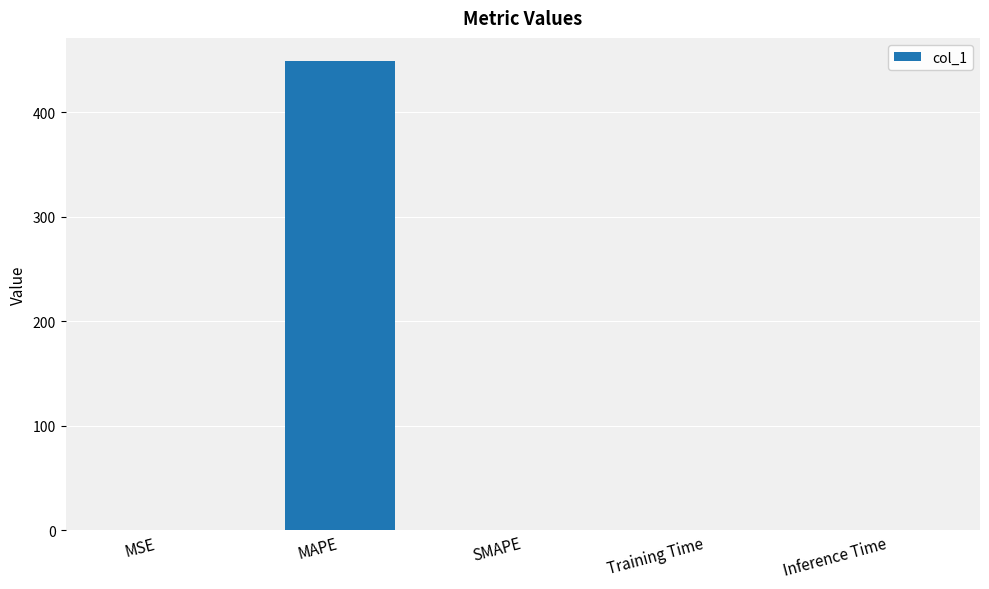

What is the maximum value shown in the chart?

448.9